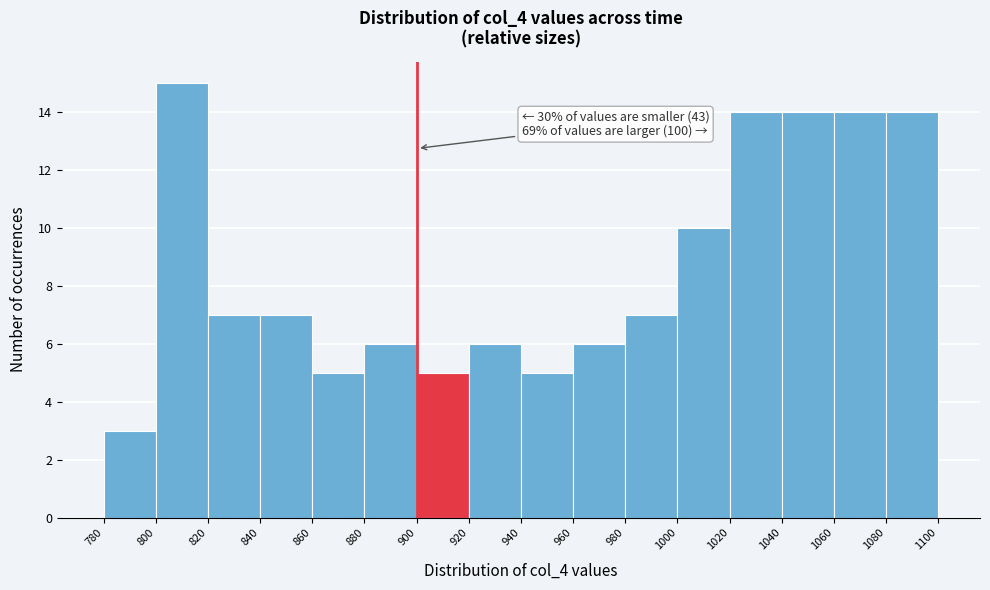

Over which range of the x-axis is the bar tallest?

800 to 820